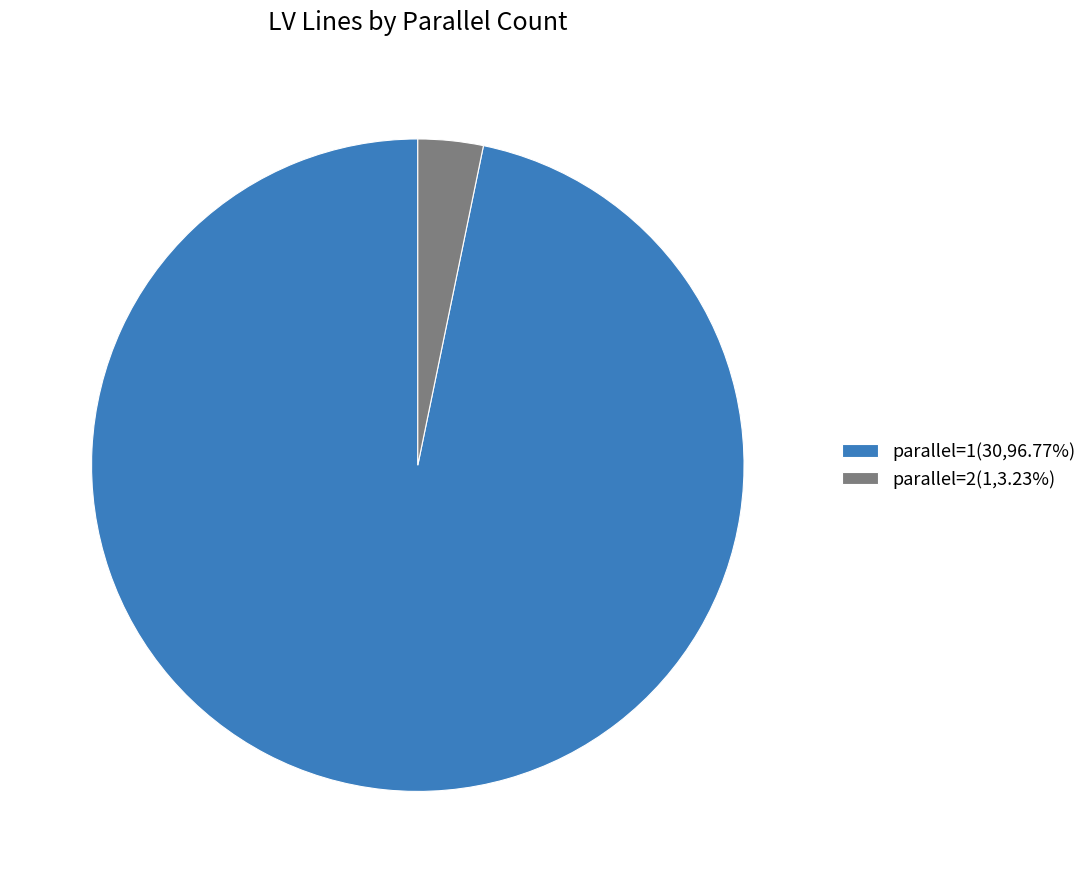

Is there a majority slice in this chart?

Yes